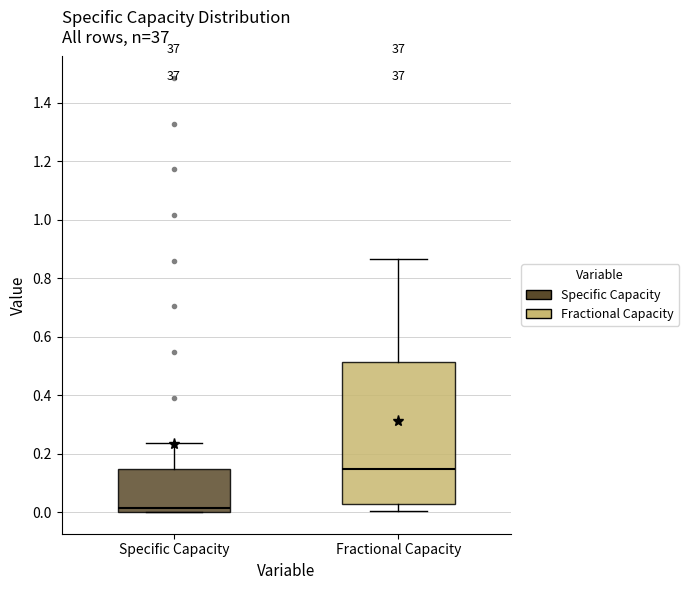

Which box's median line is the lowest?

Specific Capacity